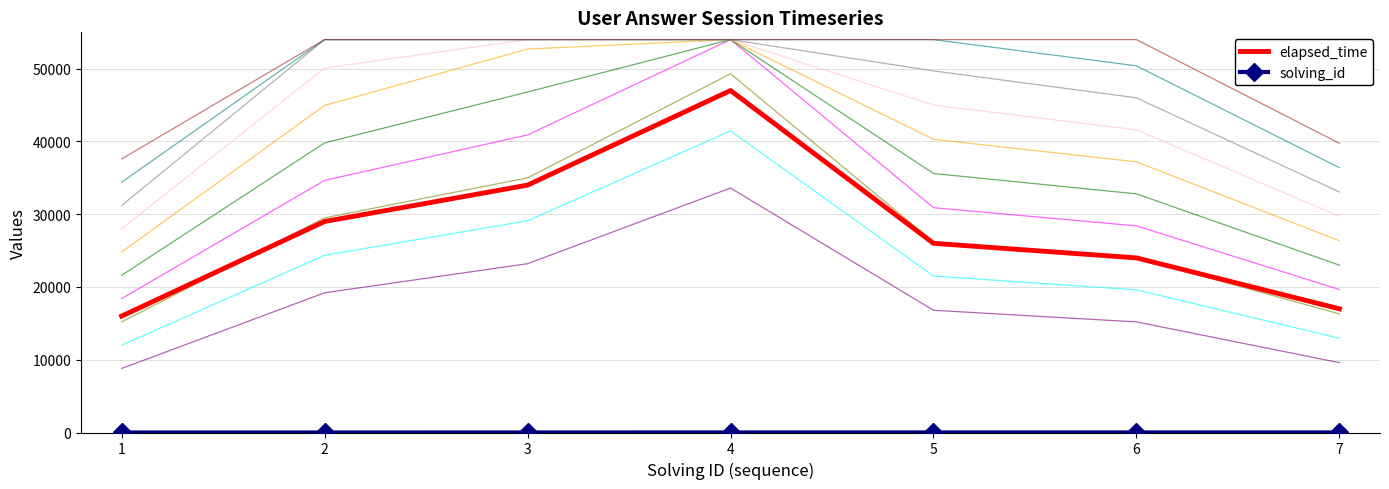

Is it true that solving_id equals 4 at 2?

False